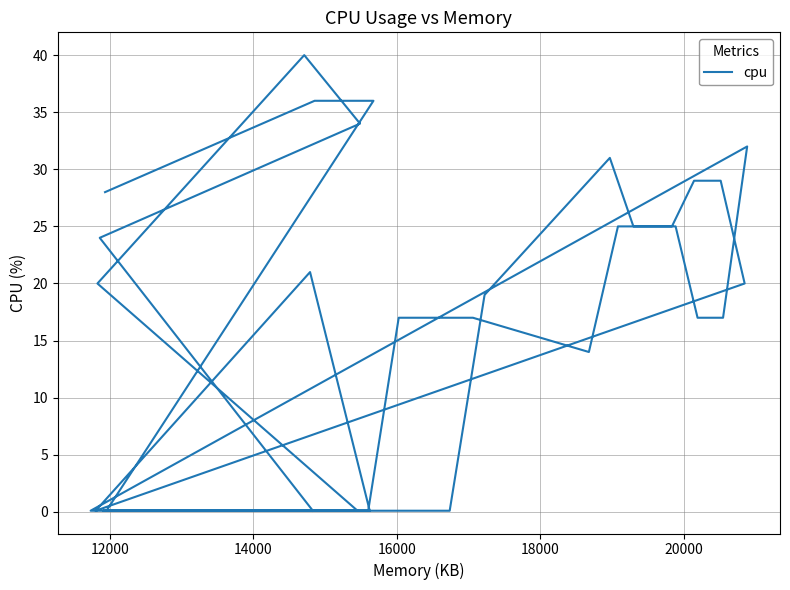

How many data points are above 19?

19